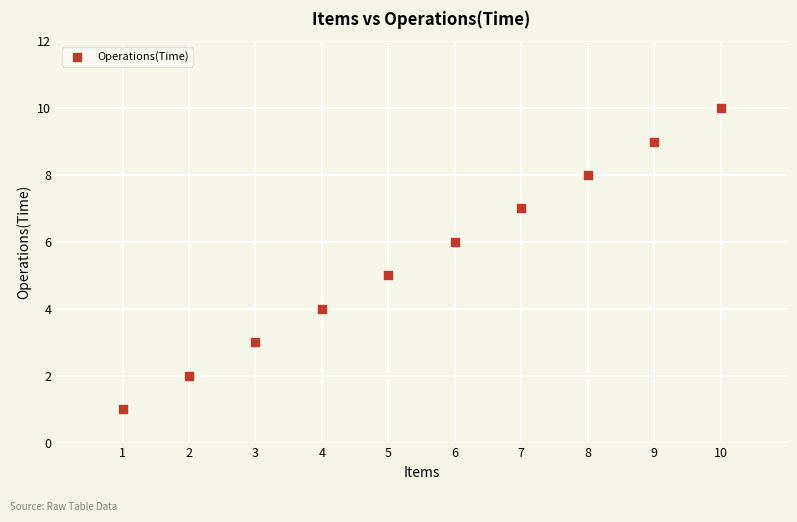

What is the average X value?

6